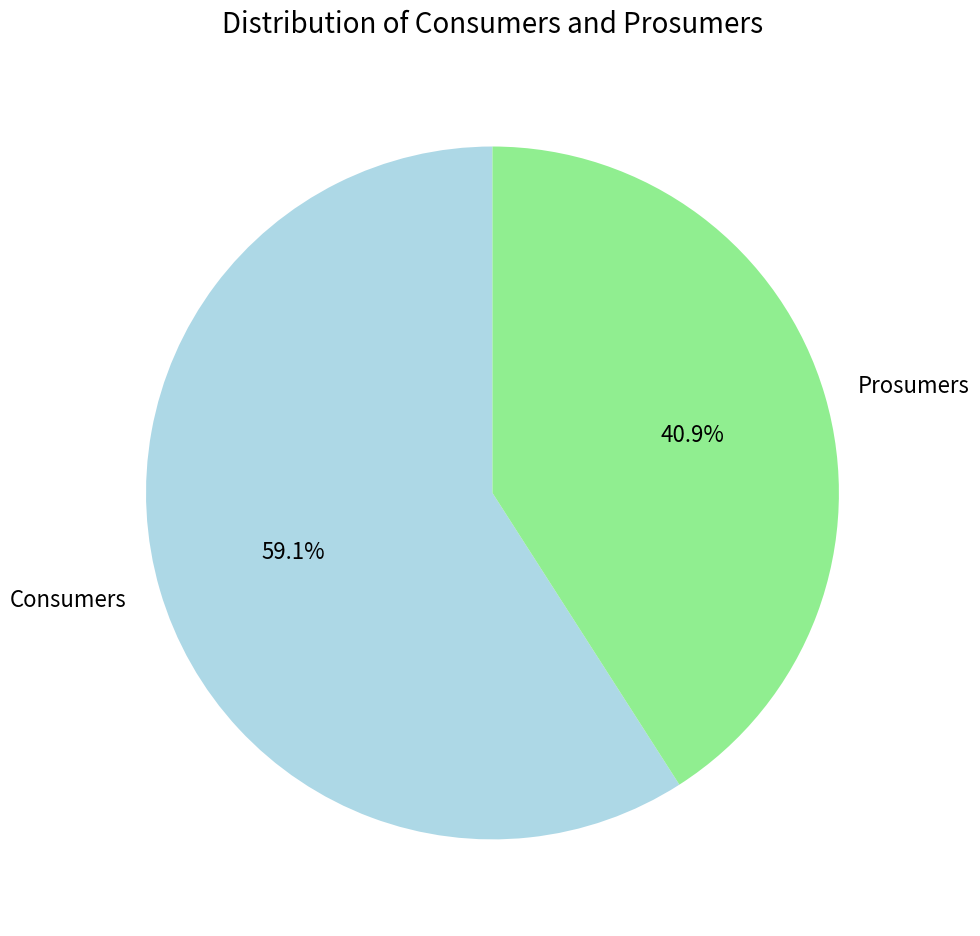

What is the ratio of the value at Prosumers to the value at Consumers?

0.7